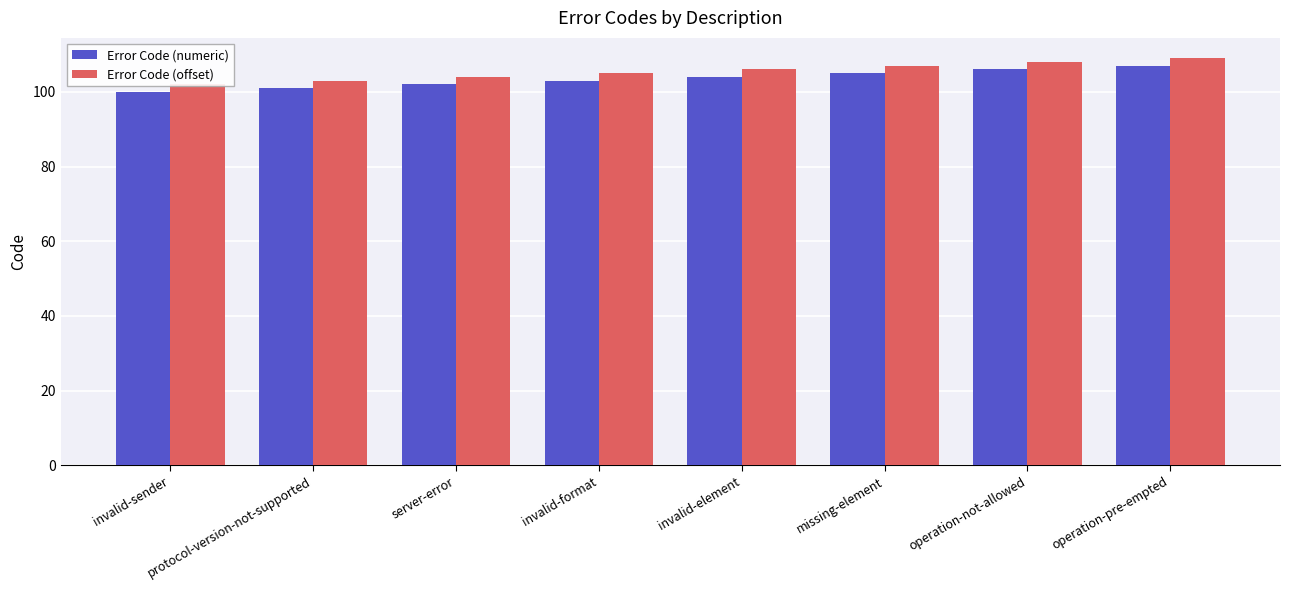

True or false: Error Code (offset) has a value of 108 at operation-not-allowed.

True